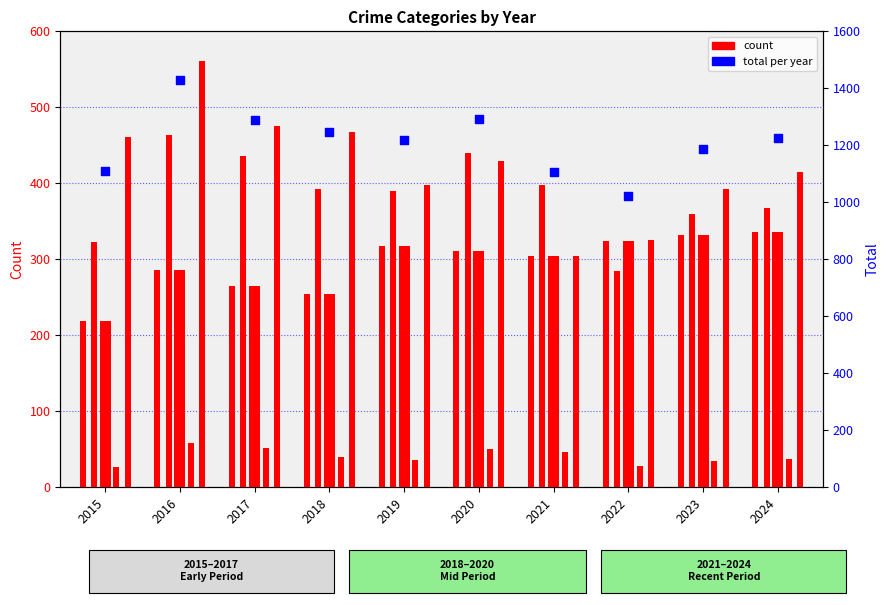

Which series contains the highest Y value?

Total